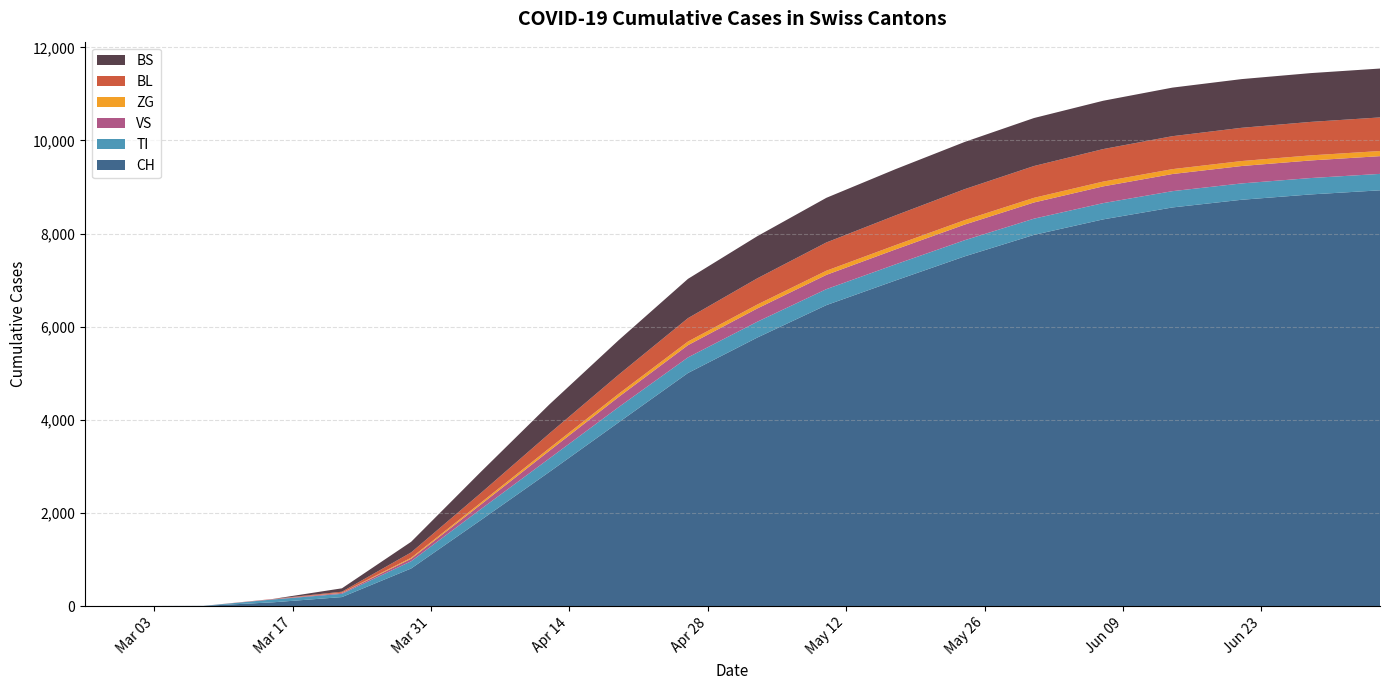

Reading left to right, transcribe all the data shown in this chart.

CH: 0	0	3	79	192	806	1838	2883	3946	5005	5765	6463	6993	7511	7972	8305	8561	8726	8841	8929
TI: 0	0	0	61	70	155	235	289	328	335	340	343	346	347	348	349	350	351	352	353
VS: 0	0	0	6	19	54	99	165	218	263	285	307	321	336	348	360	368	374	378	381
ZG: 0	0	0	0	5	21	39	56	68	78	84	89	92	96	100	103	105	107	109	110
BL: 0	0	0	5	21	115	206	316	410	502	563	607	639	665	683	698	708	714	719	722
BS: 0	0	0	0	73	228	454	624	742	844	905	959	993	1014	1031	1038	1043	1046	1048	1050